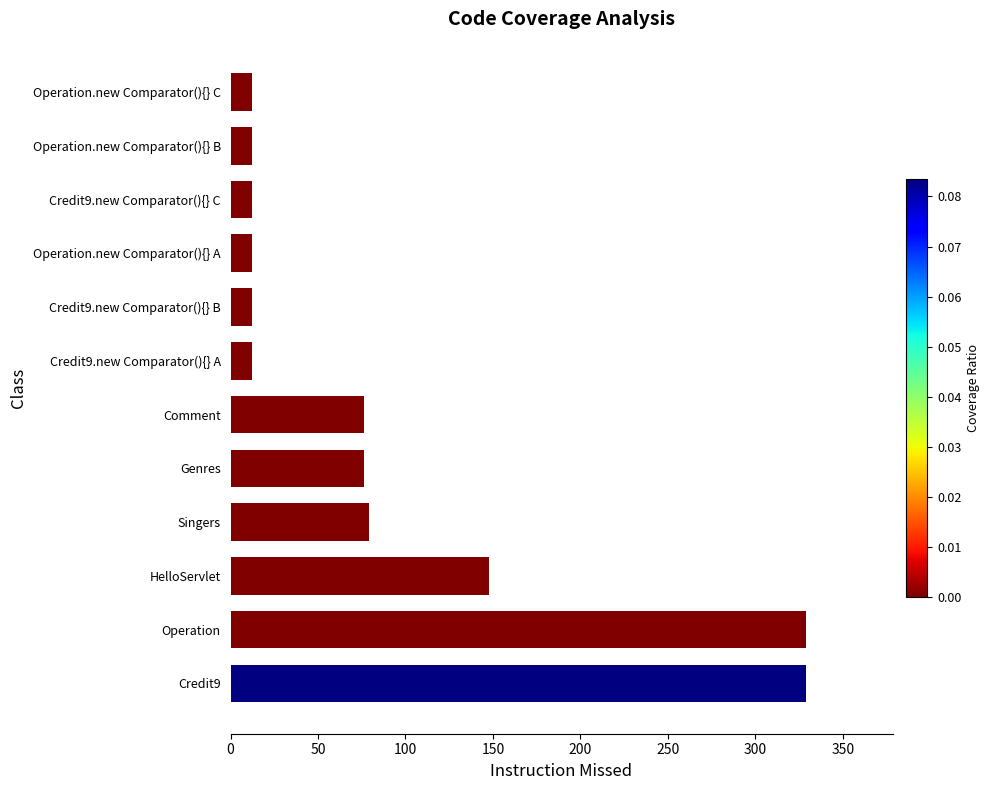

True or false: the data shows 12 at Operation.new Comparator(){} B.

True